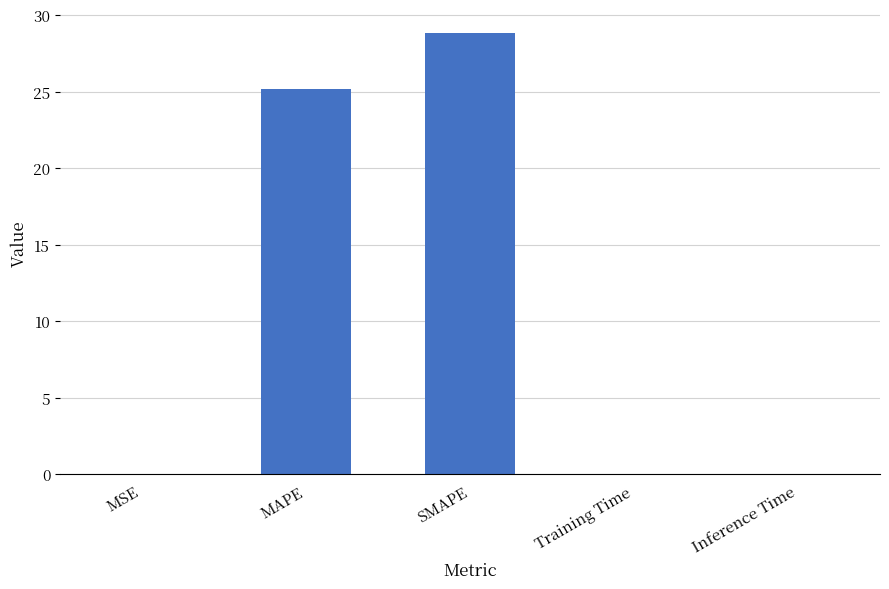

Between MSE and SMAPE, which is larger?

SMAPE